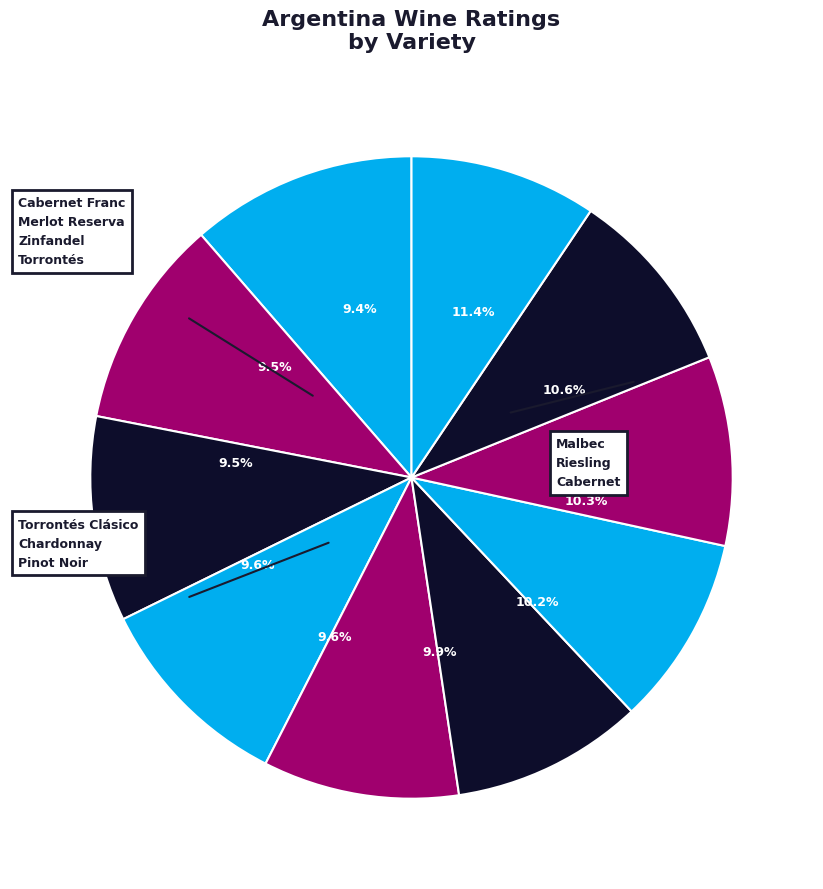

To the nearest percent, what is the average slice percentage?

10%